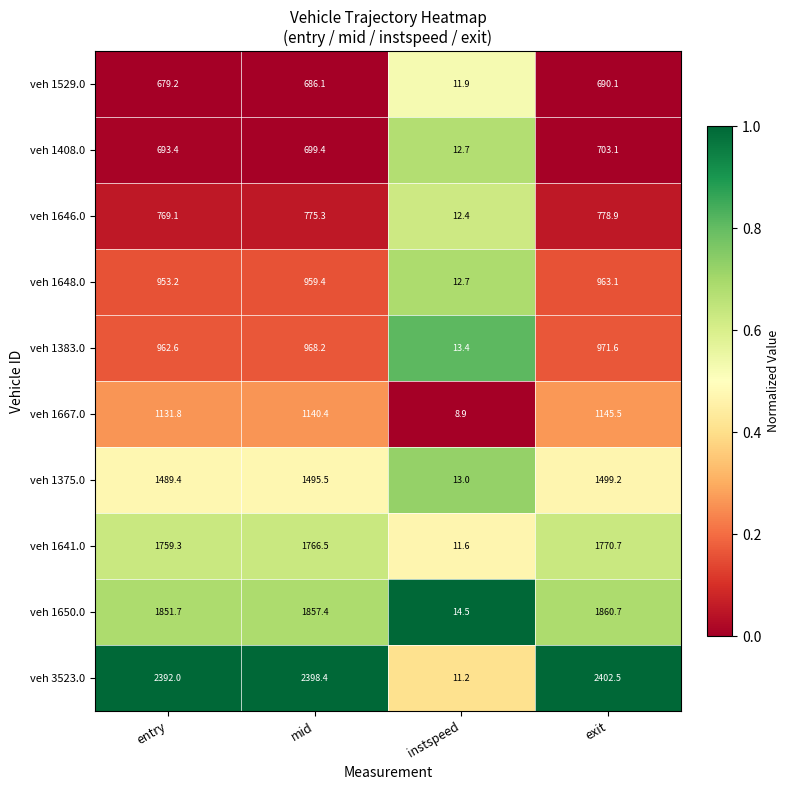

Is it true that veh 1667.0 equals 8.9 at instspeed?

True